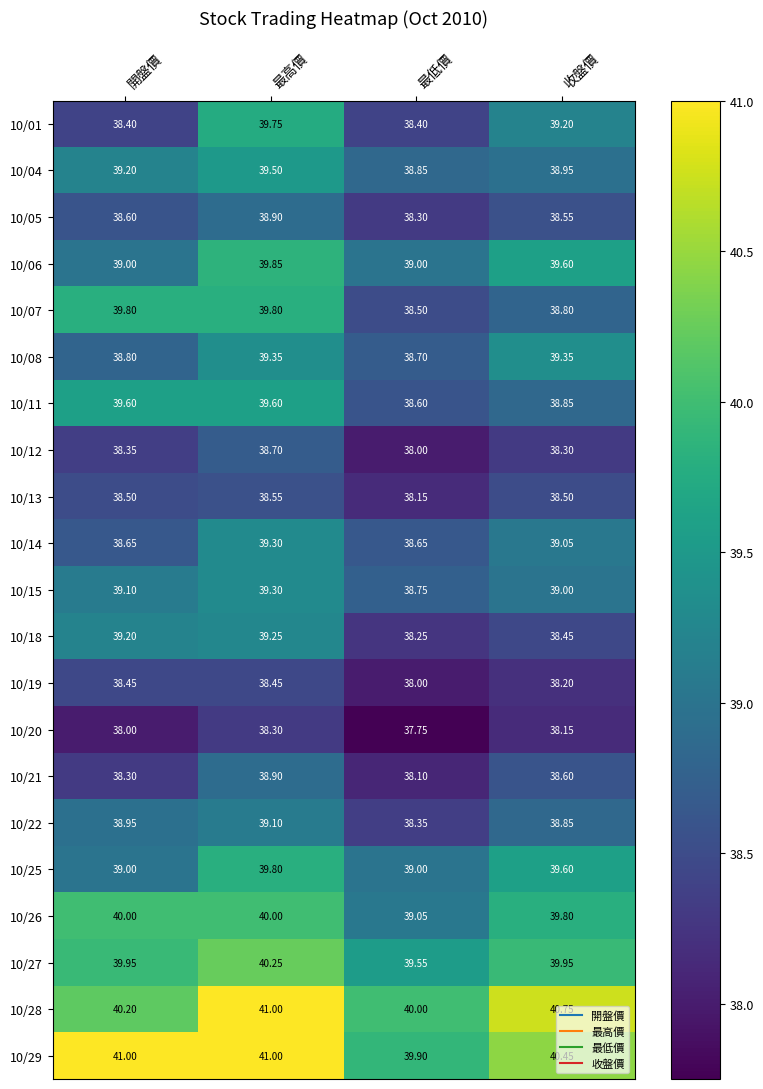

Which category has the lowest value across all series?

最低價